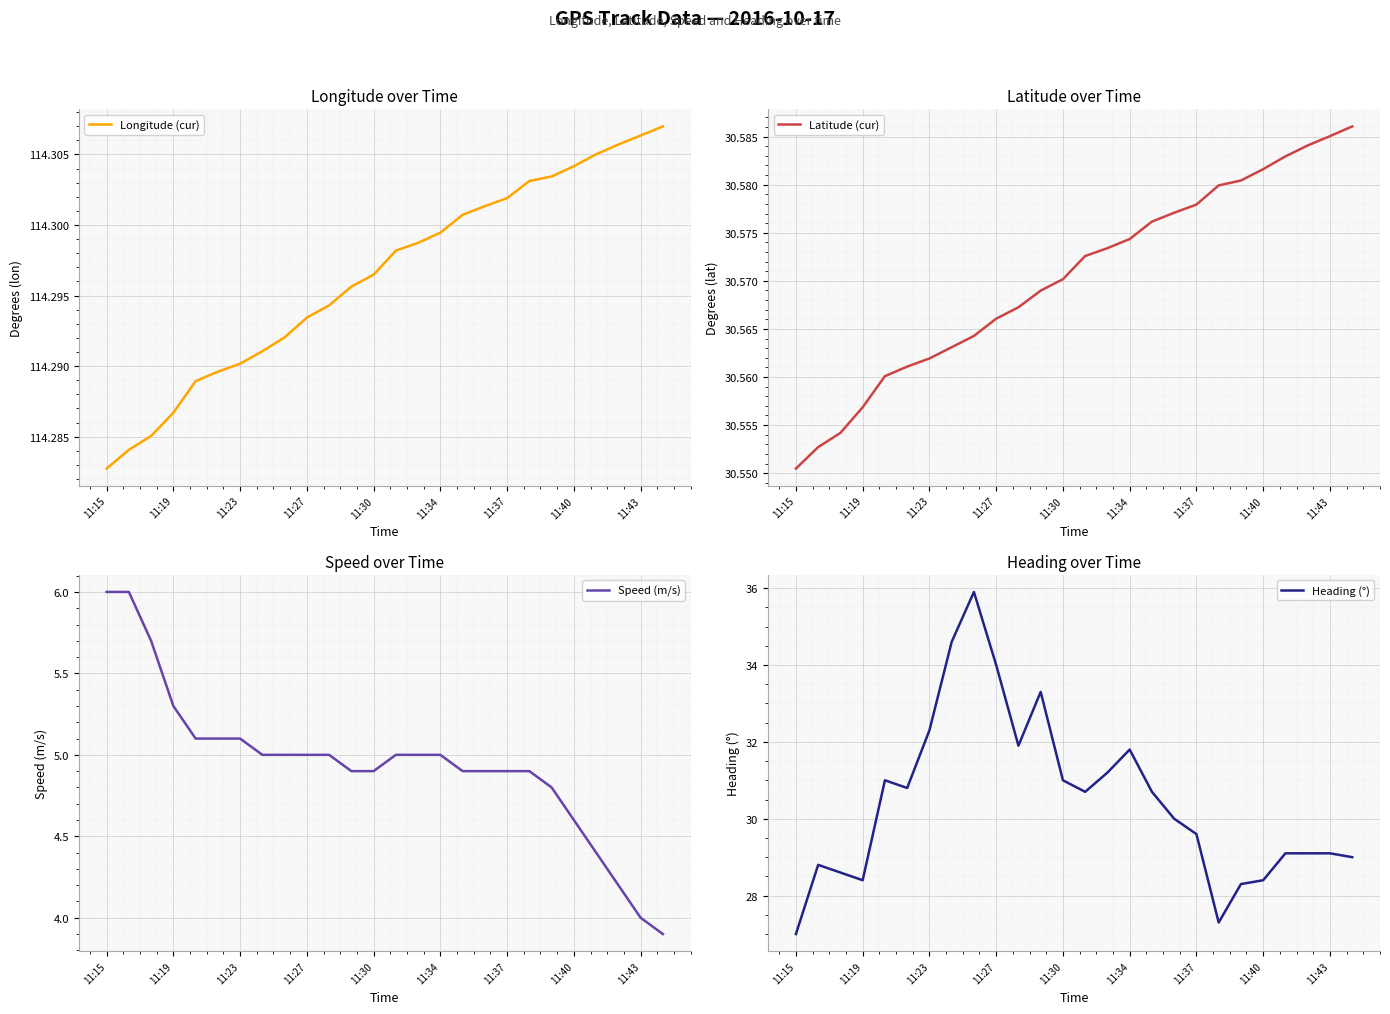

After their last crossing, which series has the higher values: Heading (°) or Latitude (cur)?

Latitude (cur)